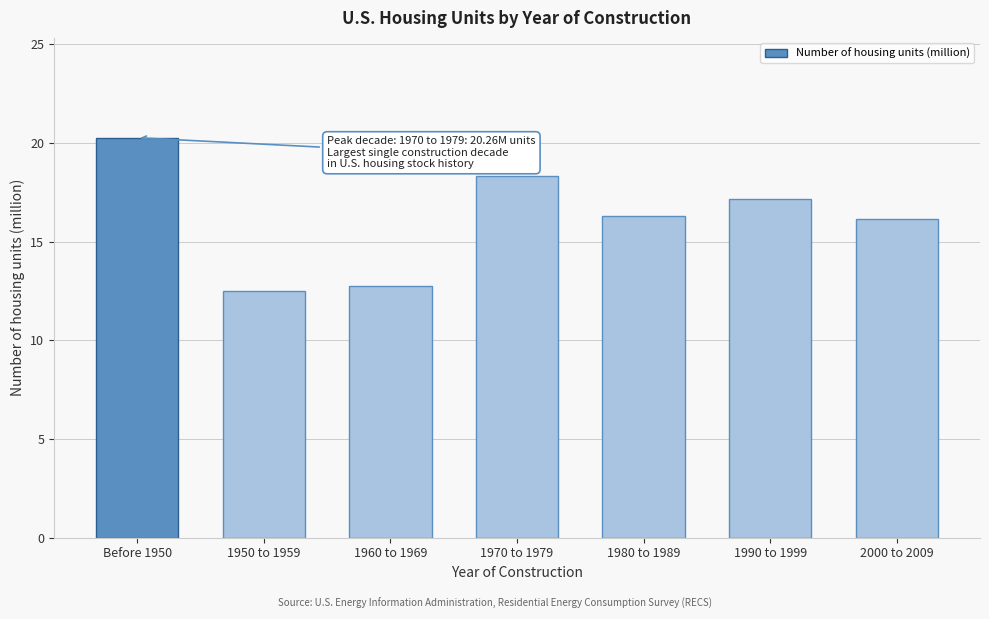

Reading left to right, transcribe all the data shown in this chart.

20.3	12.5	12.8	18.3	16.3	17.2	16.2